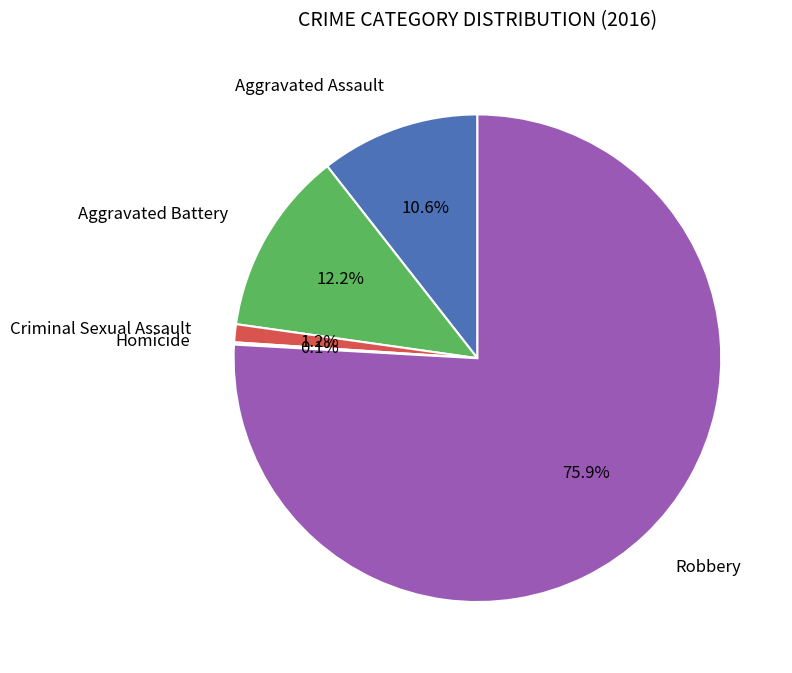

Is there a majority slice in this chart?

Yes